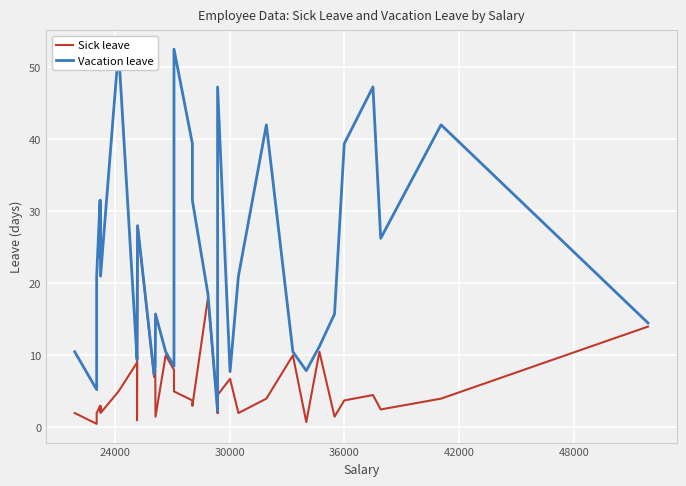

What is the value of the Sick leave point at the 4th from the left?

3.0